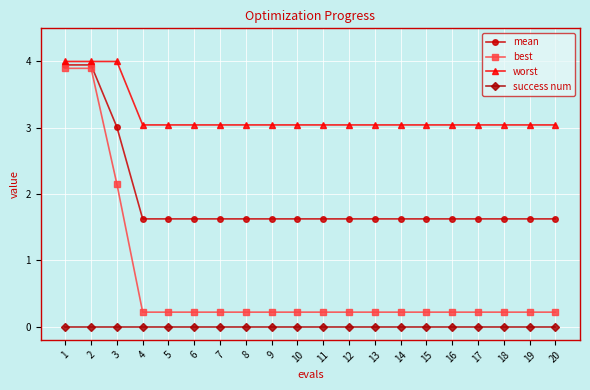

What is the spread (max minus min) of values at 1?

4.0